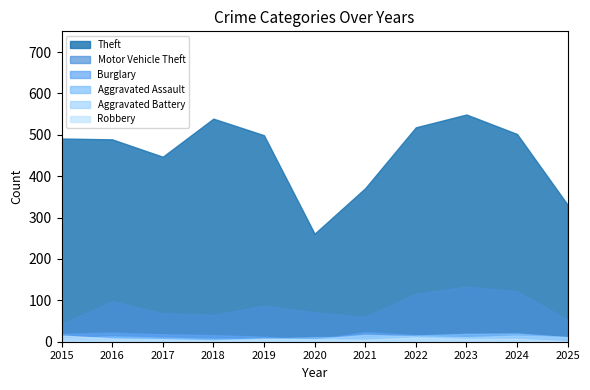

Which category has the lowest value in the Aggravated Assault series?

2018